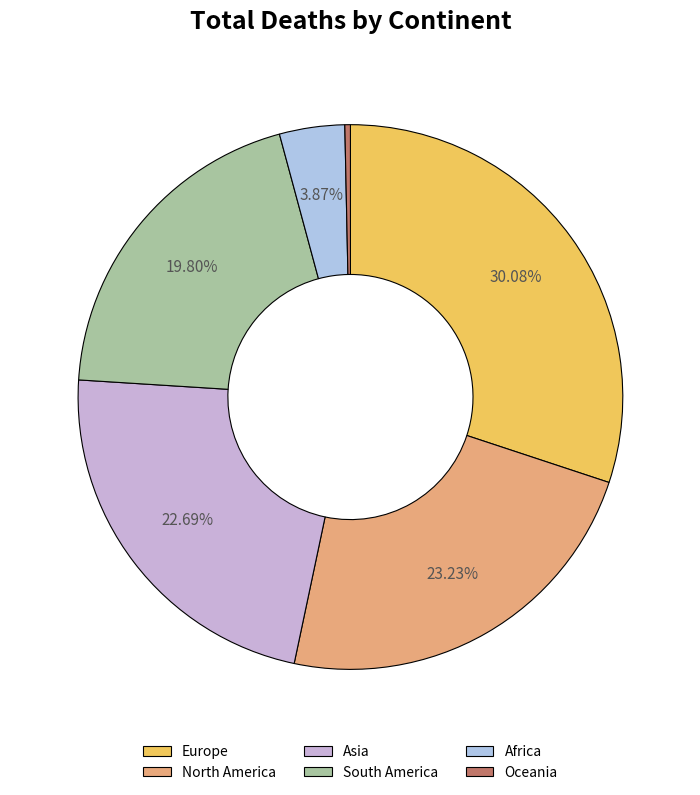

To the nearest percent, what is the combined percentage of Europe and South America?

50%